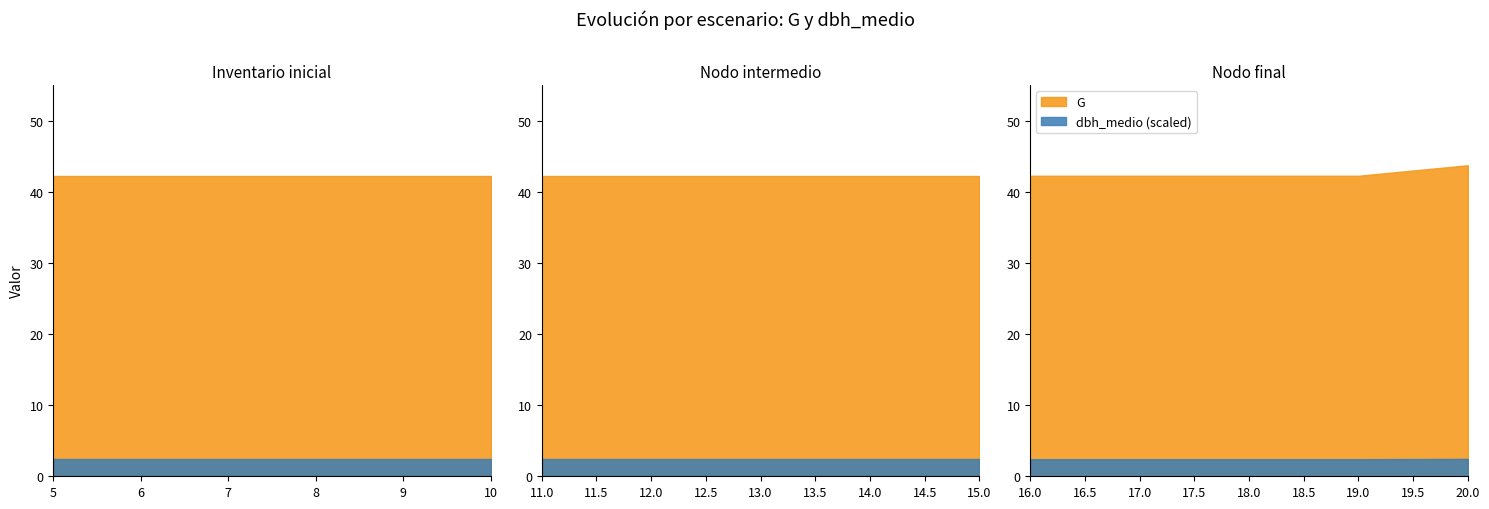

What is the value of the G point at the 7th from the left?

42.2